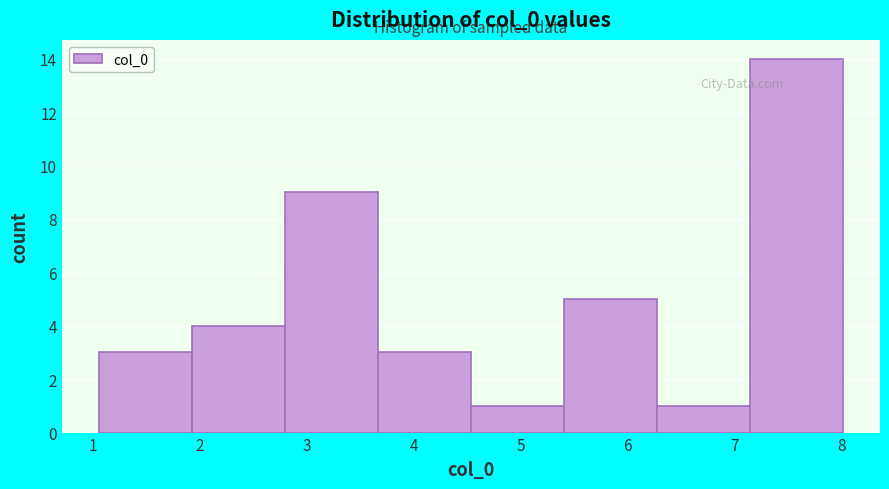

What is the height of the bar covering 2.8 to 3.7 on the x-axis? Neither the bar edges nor the heights are printed on the chart, so give them approximately, as read against the axes.

9